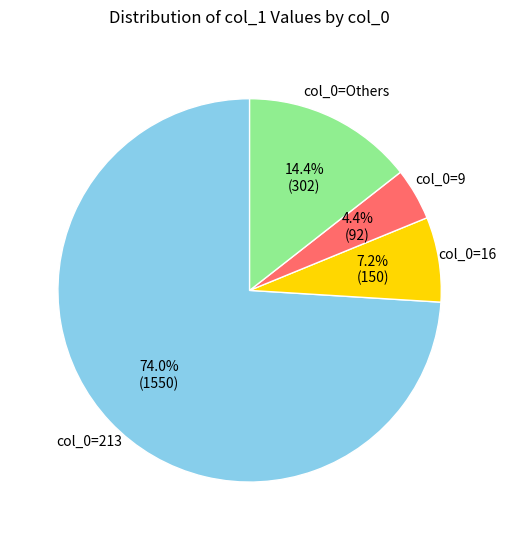

Is there a majority slice in this chart?

Yes